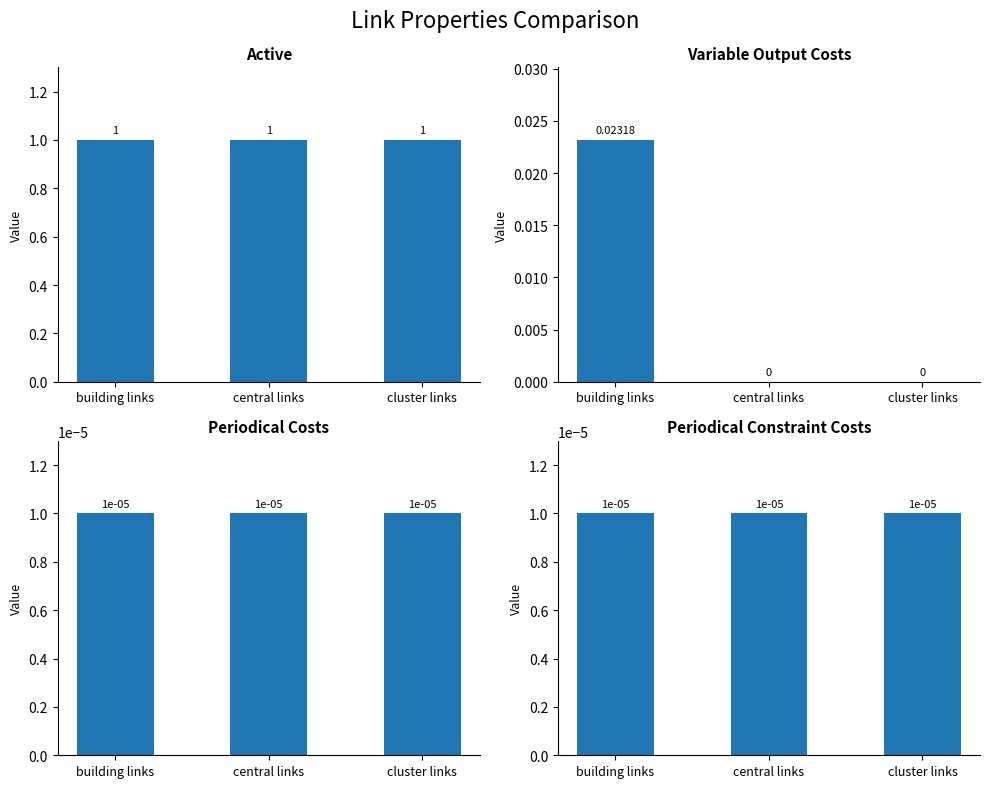

At which label is periodical constraint costs closest to 0?

building links